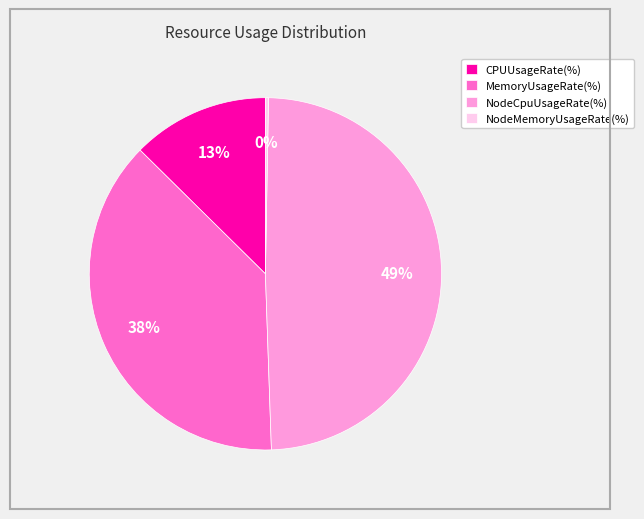

What is the smallest slice in the pie chart?

NodeMemoryUsageRate(%)